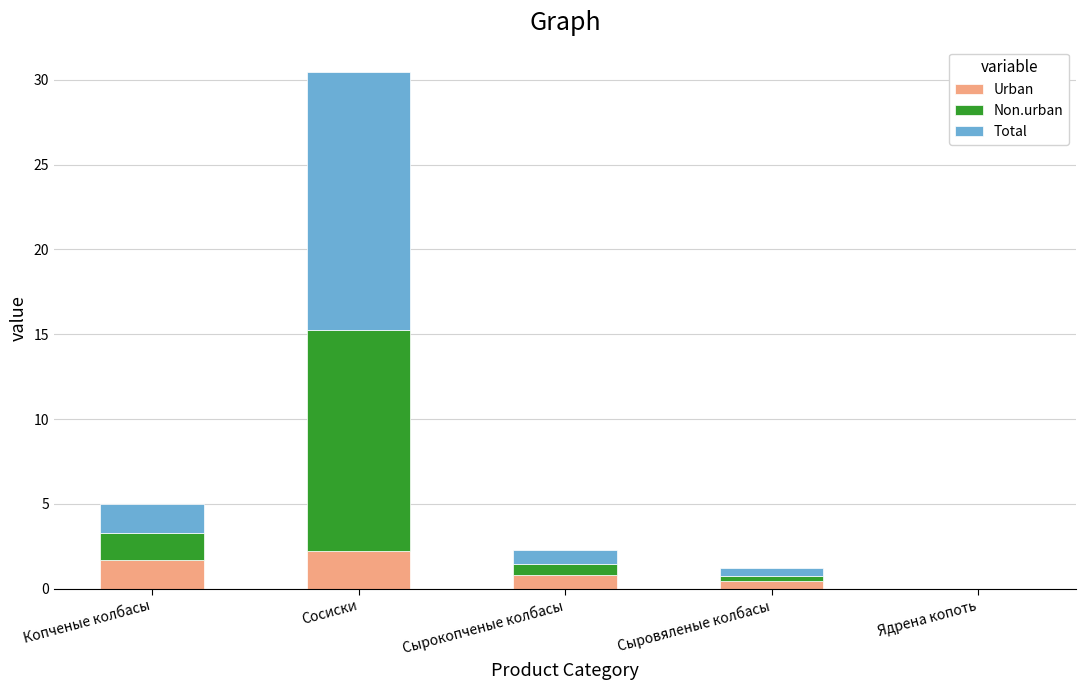

Count the number of categories in the chart.

5